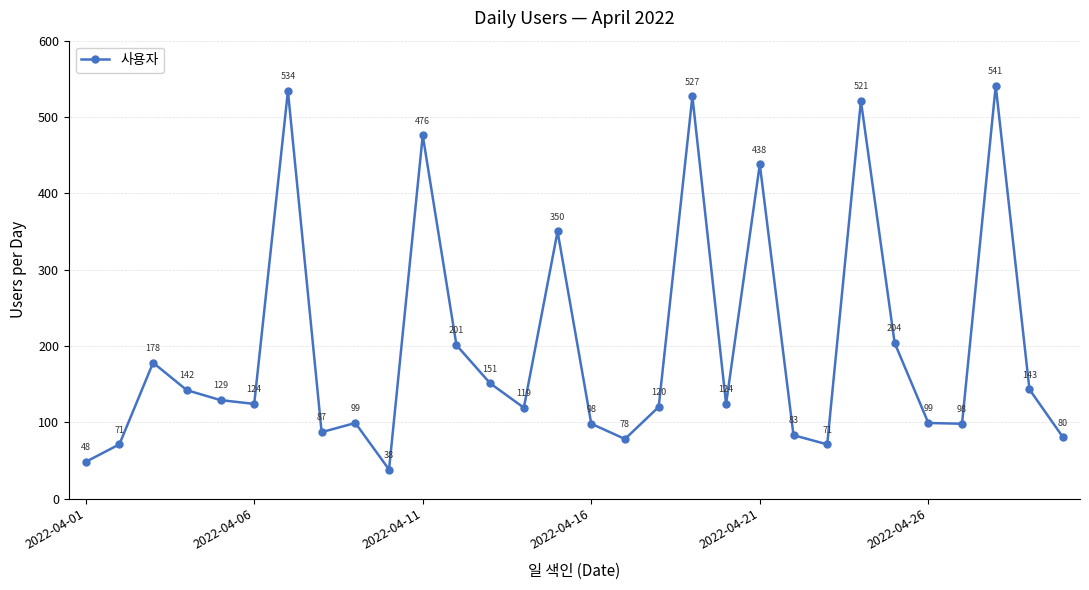

How many points are lower than both their immediate neighbors (excluding endpoints)?

8